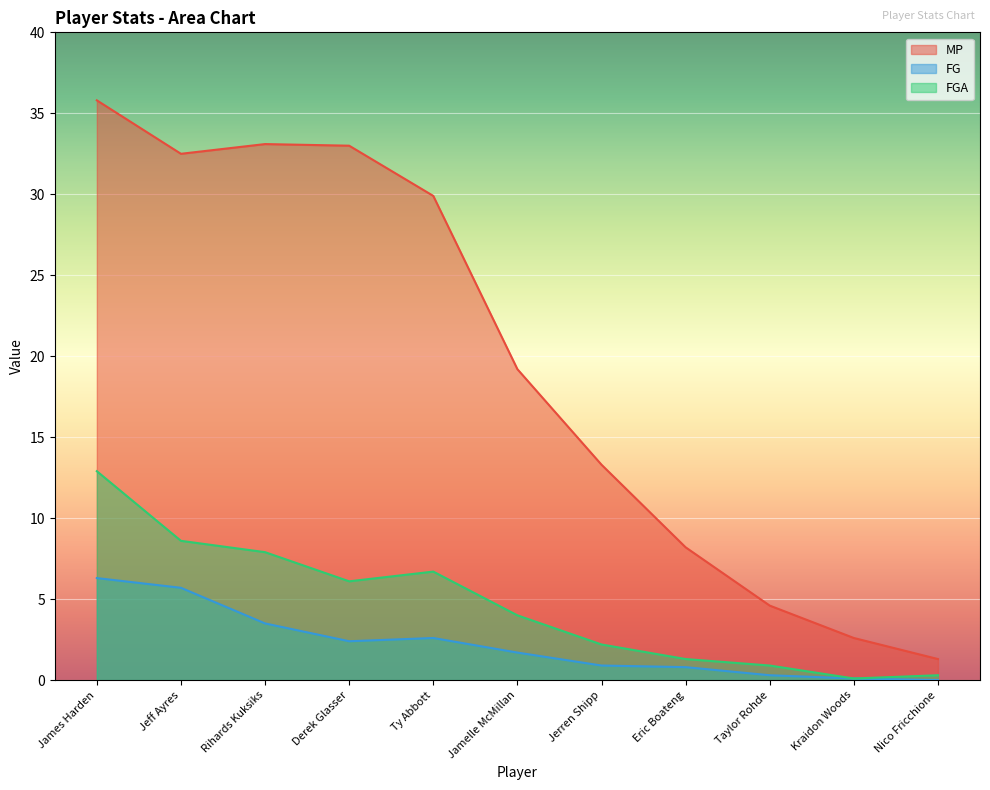

What is the label of the 2nd point from the left?

Jeff Ayres